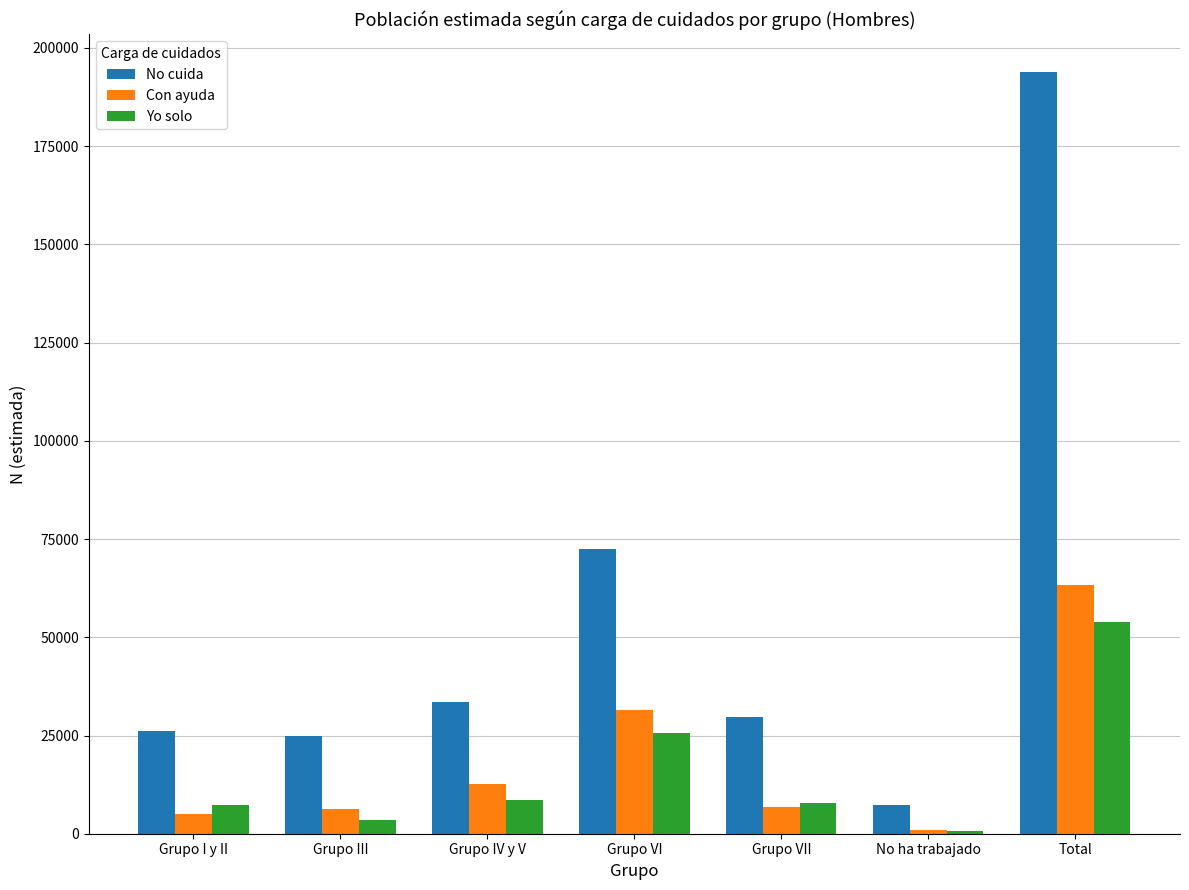

What position from the left is Grupo IV y V?

3